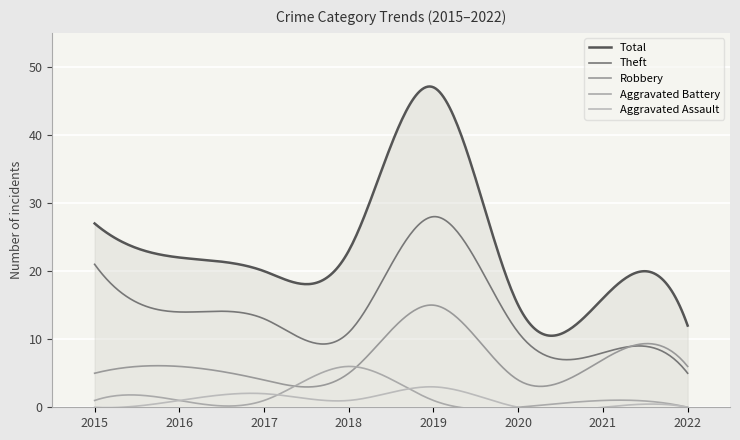

Rank the categories by Aggravated Battery value from lowest to highest.

2020, 2022, 2015, 2016, 2017, 2019, 2021, 2018